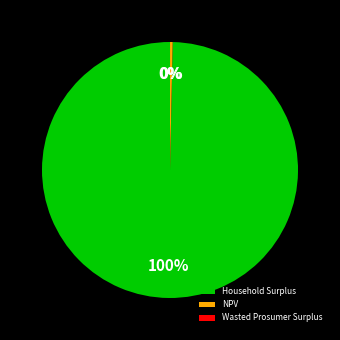

What is the largest slice in the pie chart?

Household Surplus